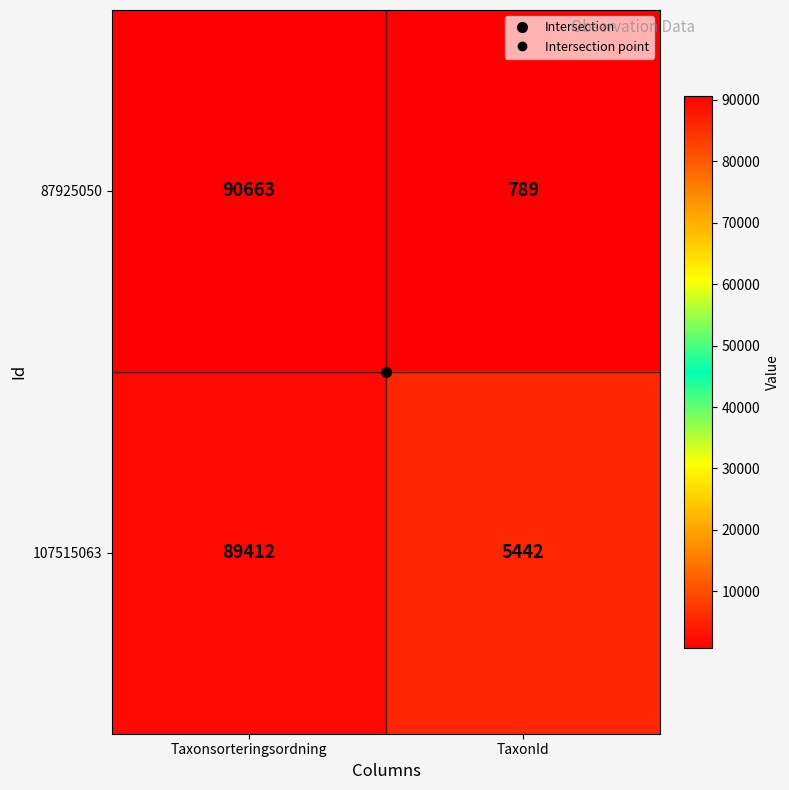

List the series in order of their overall mean, highest first.

107515063, 87925050